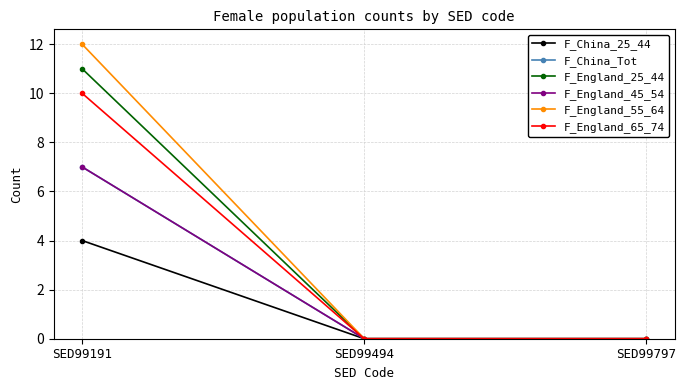

Does the chart have visible grid lines?

Yes